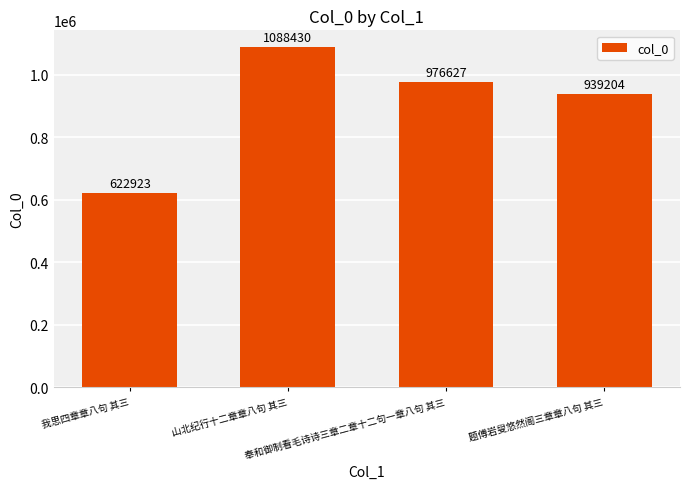

Is it true that the value at 奉和御制看毛诗诗三章二章十二句一章八句 其三 is 1722926?

False